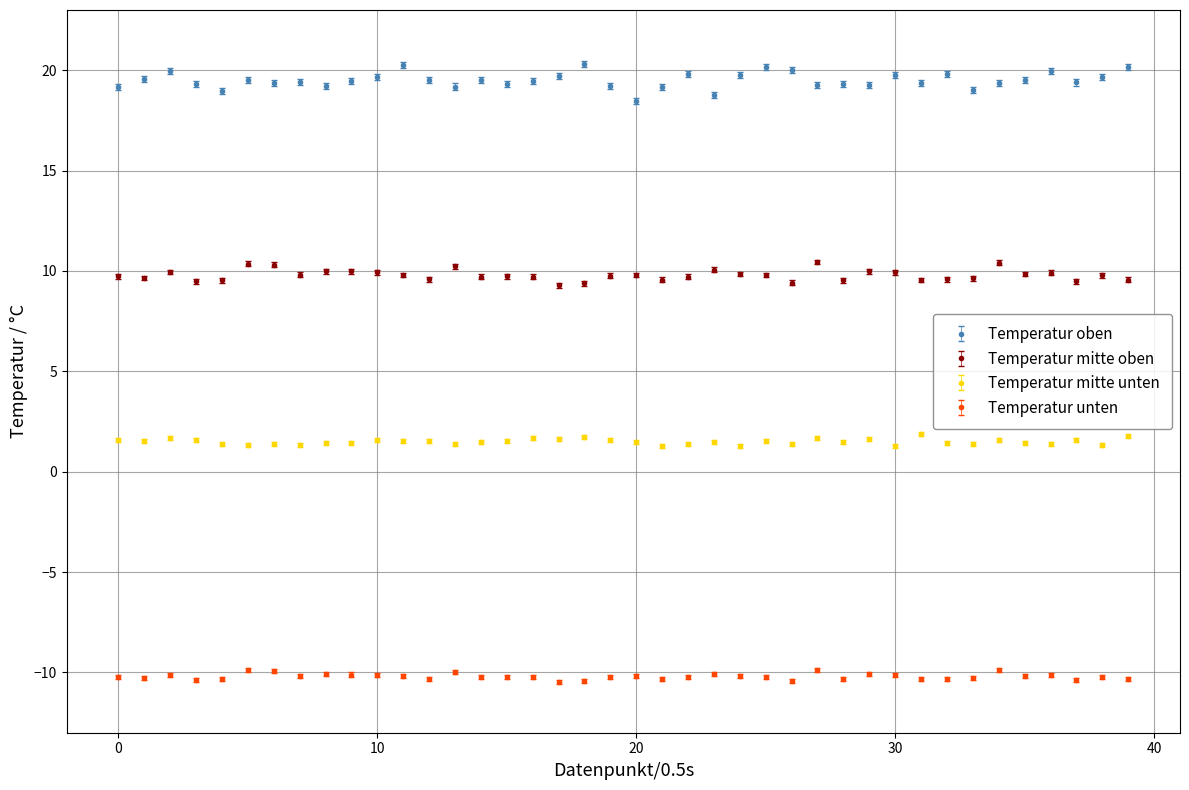

Which series has the largest range (max minus min)?

Temperatur oben